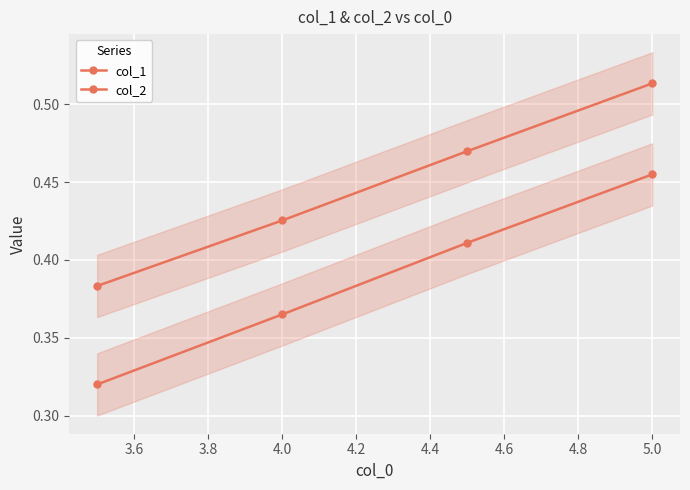

True or false: col_1 and col_2 intersect in this chart.

False